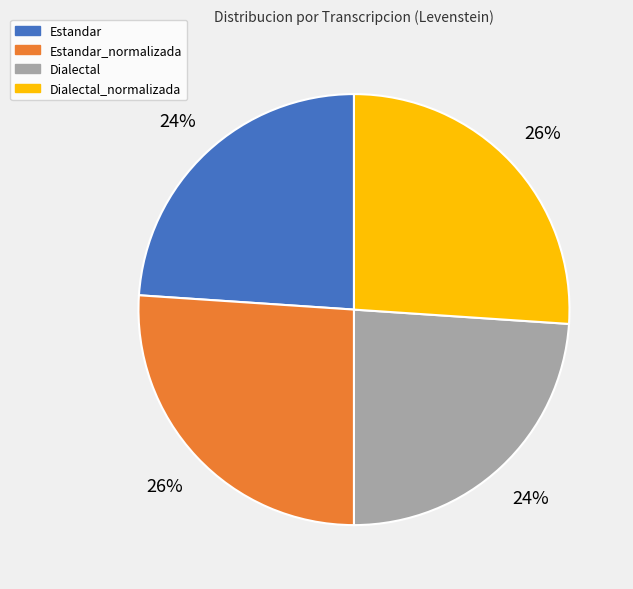

Approximately how many times larger is the value at Estandar_normalizada compared to Estandar?

1.1